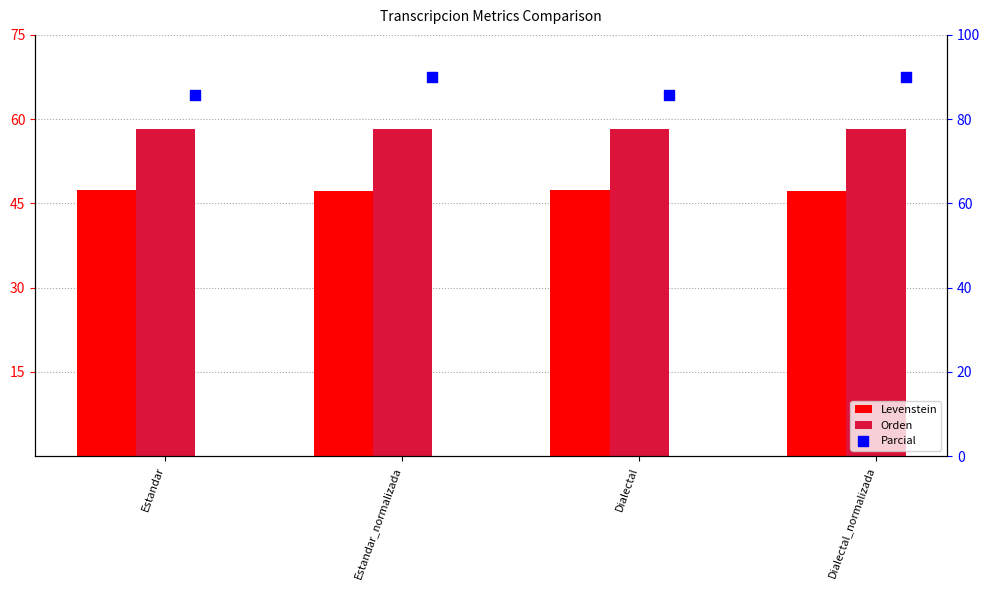

Which series has the largest Y range (max minus min)?

Parcial